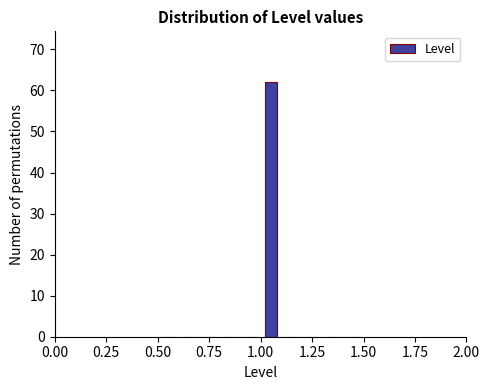

Read against the x-axis, roughly where is the centre of the tallest bar?

1.05